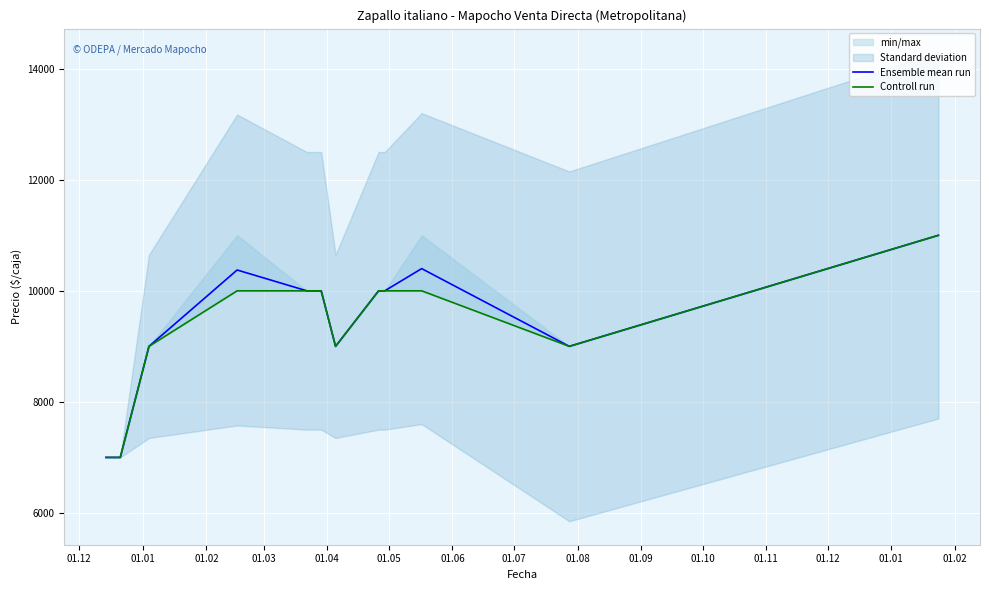

True or false: Ensemble mean run has more than 0 points higher than both neighbors.

True